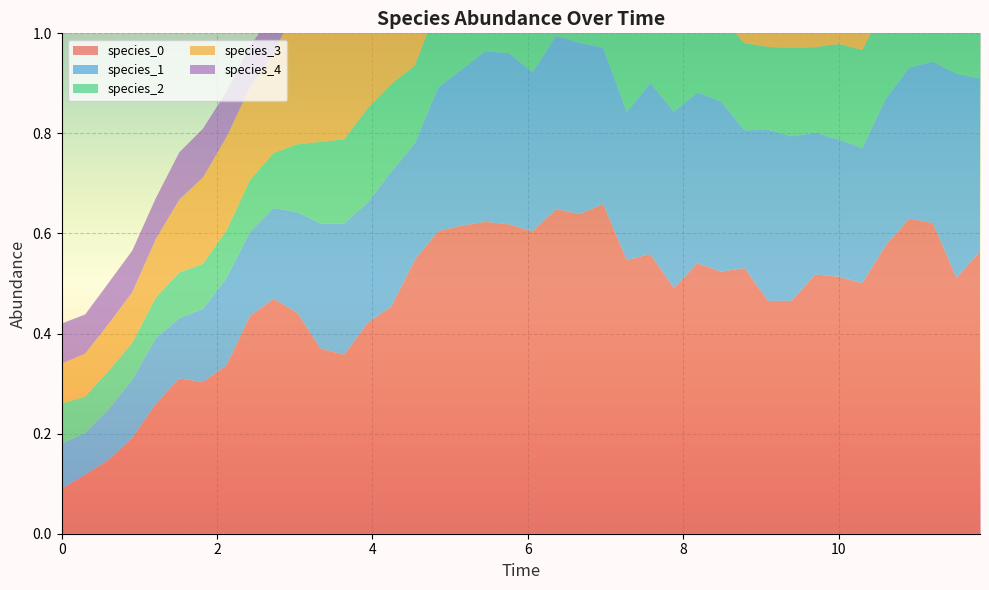

Reading left to right, list all the values displayed in this chart.

species_0: 0.1	0.1	0.1	0.2	0.3	0.3	0.3	0.3	0.4	0.5	0.4	0.4	0.4	0.4	0.5	0.5	0.6	0.6	0.6	0.6	0.6	0.6	0.6	0.7	0.5	0.6	0.5	0.5	0.5	0.5	0.5	0.5	0.5	0.5	0.5	0.6	0.6	0.6	0.5	0.6
species_1: 0.1	0.1	0.1	0.1	0.1	0.1	0.1	0.2	0.2	0.2	0.2	0.3	0.3	0.2	0.3	0.2	0.3	0.3	0.3	0.3	0.3	0.3	0.3	0.3	0.3	0.3	0.4	0.3	0.3	0.3	0.3	0.3	0.3	0.3	0.3	0.3	0.3	0.3	0.4	0.3
species_2: 0.1	0.1	0.1	0.1	0.1	0.1	0.1	0.1	0.1	0.1	0.1	0.2	0.2	0.2	0.2	0.2	0.2	0.2	0.2	0.2	0.2	0.1	0.1	0.2	0.2	0.2	0.2	0.2	0.2	0.2	0.2	0.2	0.2	0.2	0.2	0.2	0.2	0.2	0.2	0.2
species_3: 0.1	0.1	0.1	0.1	0.1	0.1	0.2	0.2	0.2	0.2	0.3	0.3	0.3	0.3	0.3	0.4	0.4	0.4	0.5	0.4	0.4	0.5	0.4	0.5	0.4	0.4	0.5	0.5	0.4	0.4	0.4	0.3	0.3	0.4	0.4	0.4	0.4	0.4	0.4	0.4
species_4: 0.1	0.1	0.1	0.1	0.1	0.1	0.1	0.1	0.1	0.1	0.1	0.1	0.1	0.1	0.1	0.1	0.1	0.1	0.1	0.1	0.1	0.1	0.1	0.1	0.1	0.1	0.1	0.1	0.1	0.1	0.1	0.1	0.1	0.1	0.1	0.1	0.1	0.1	0.1	0.1